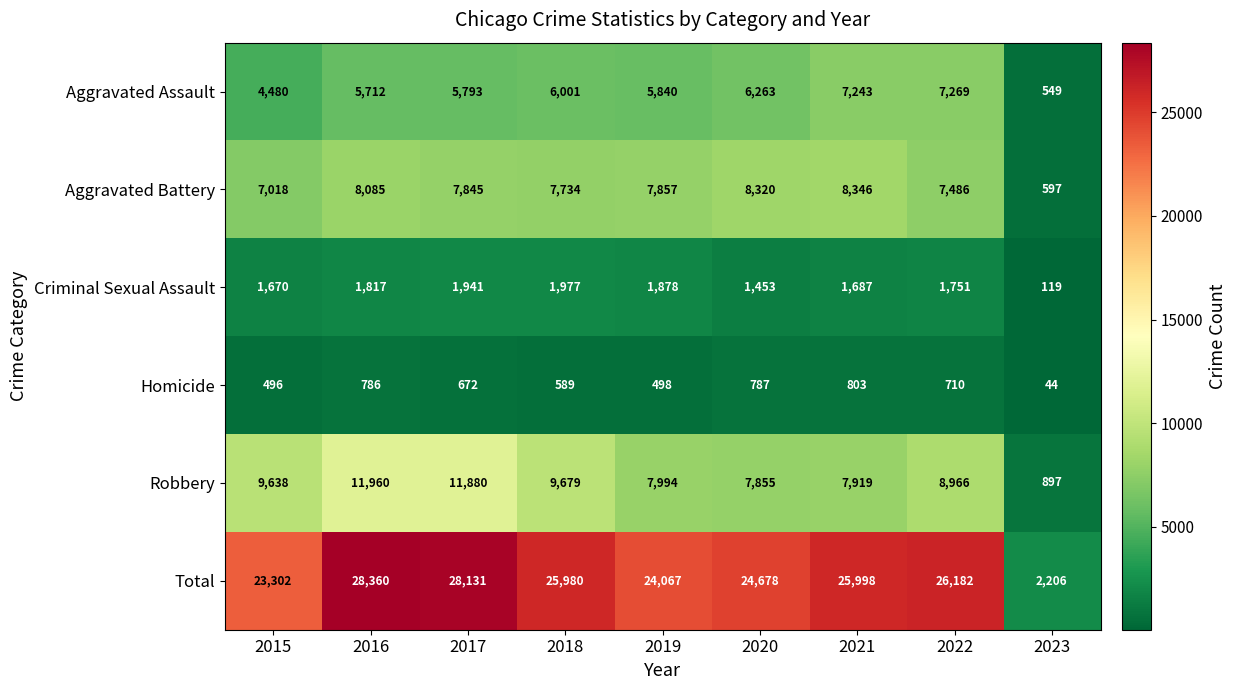

Rank the series by their maximum value, from highest to lowest.

Total, Robbery, Aggravated Battery, Aggravated Assault, Criminal Sexual Assault, Homicide